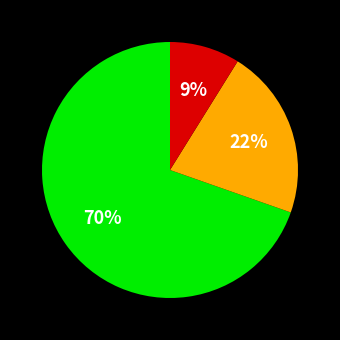

To the nearest percent, what is the average slice percentage?

33%